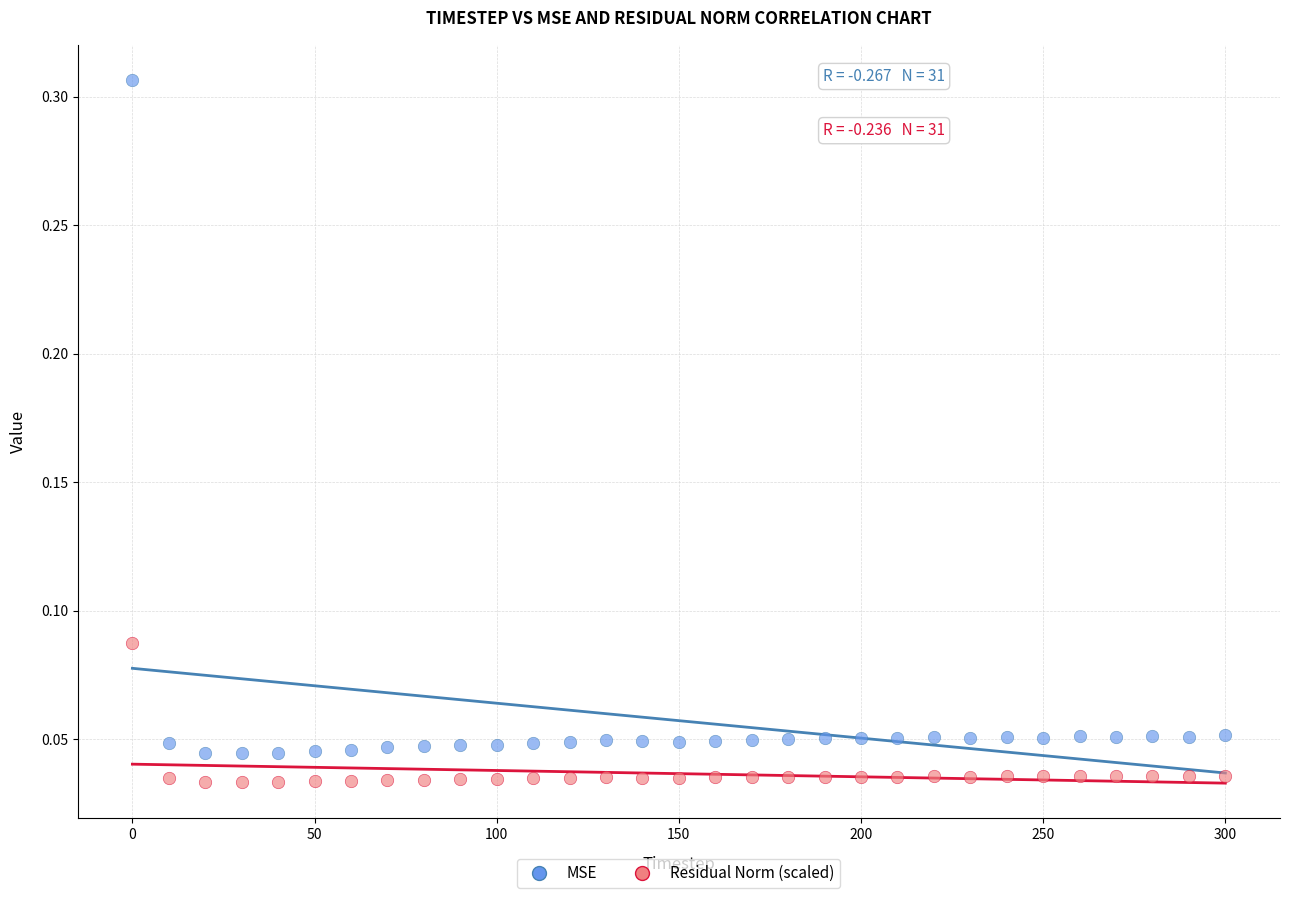

Which series has the largest Y range (max minus min)?

MSE